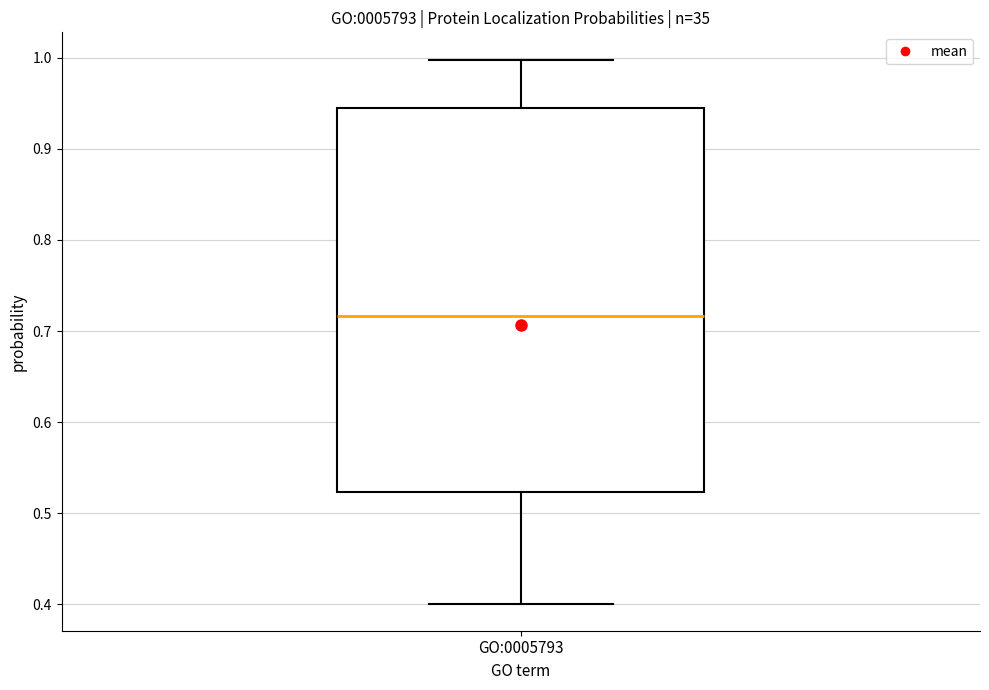

Where does the median line of the box for GO:0005793 sit on the y-axis? The values are not printed on the chart, so give them approximately, as read against the axis.

0.72